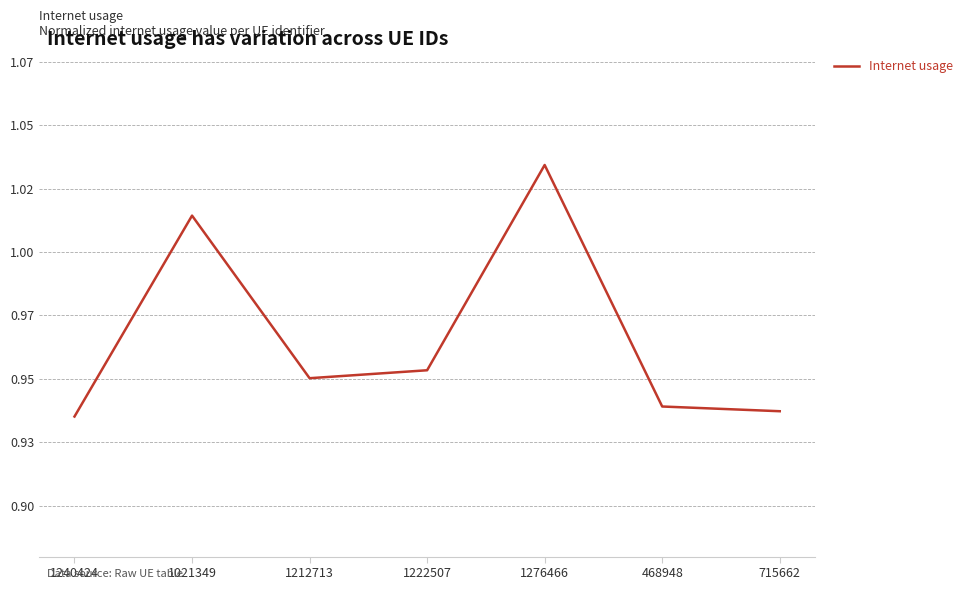

Reading left to right, transcribe all the data shown in this chart.

1240424=0.9	1021349=1.0	1212713=1.0	1222507=1.0	1276466=1.0	468948=0.9	715662=0.9